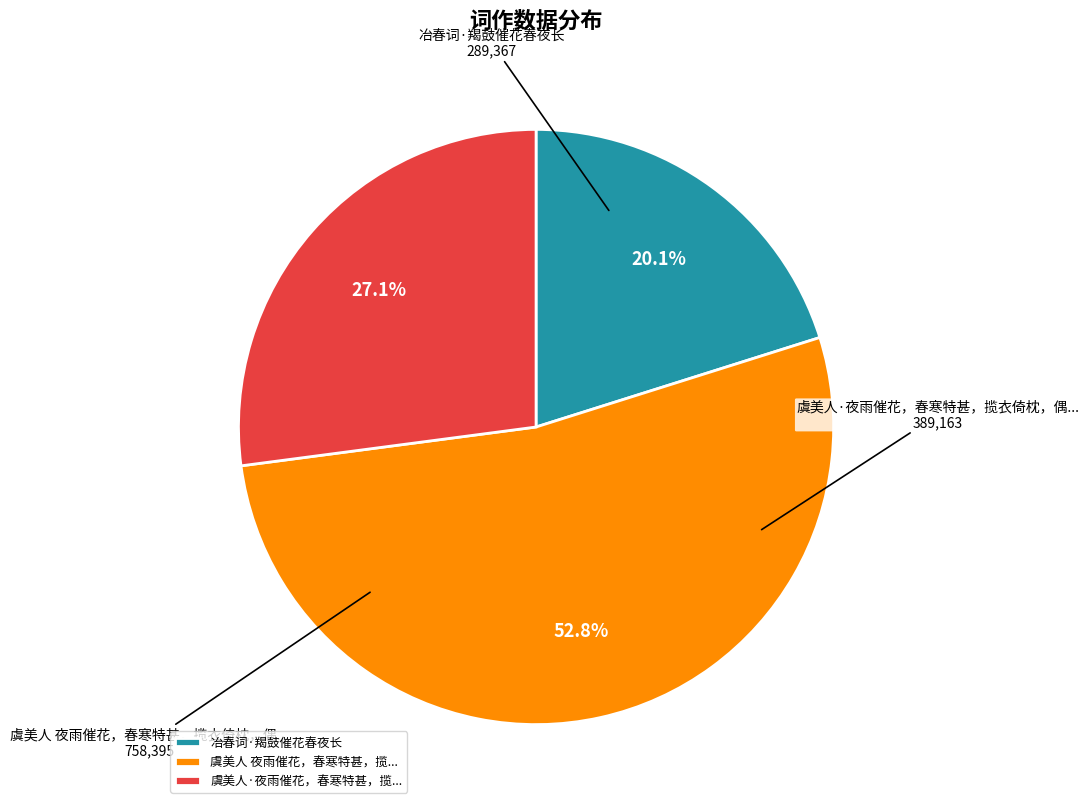

Rank the categories by value from lowest to highest.

冶春词·羯鼓催花春夜长, 虞美人·夜雨催花，春寒特甚，揽..., 虞美人 夜雨催花，春寒特甚，揽...